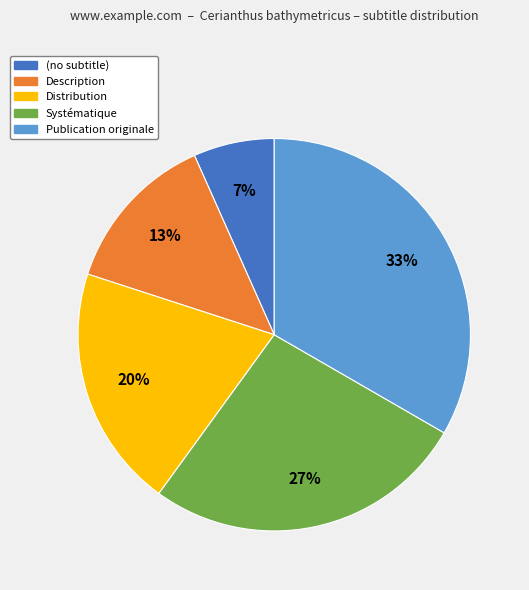

To the nearest percent, what is the difference between the Distribution and Systématique slice percentages?

7%